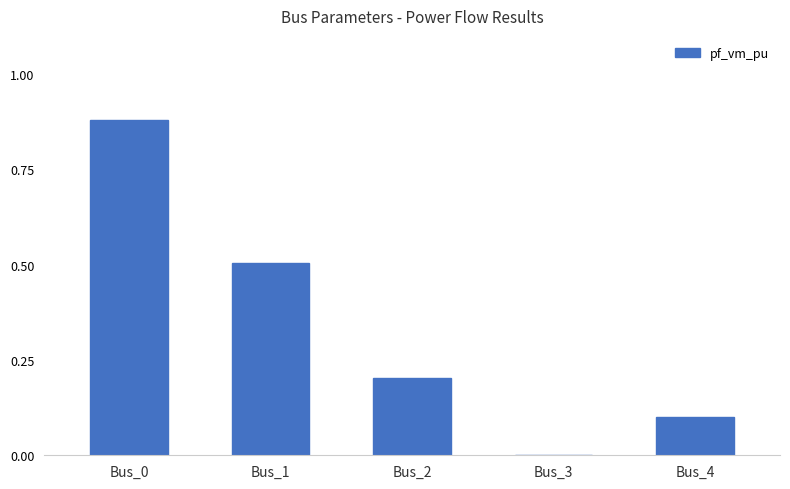

The value at Bus_4 is 0.1. True or false?

True